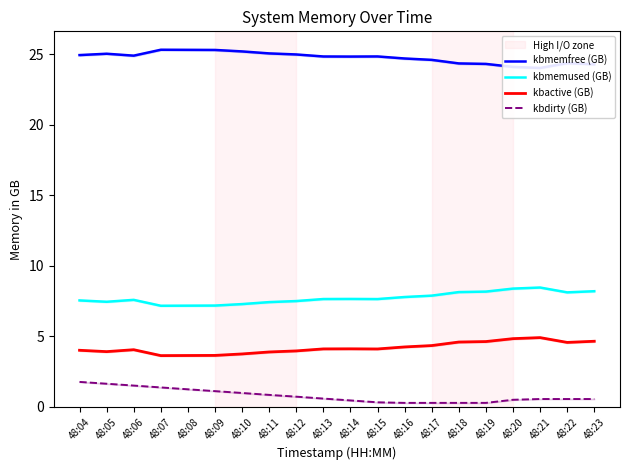

The kbactive (GB) series shows 5.6 at 48:08. True or false?

False